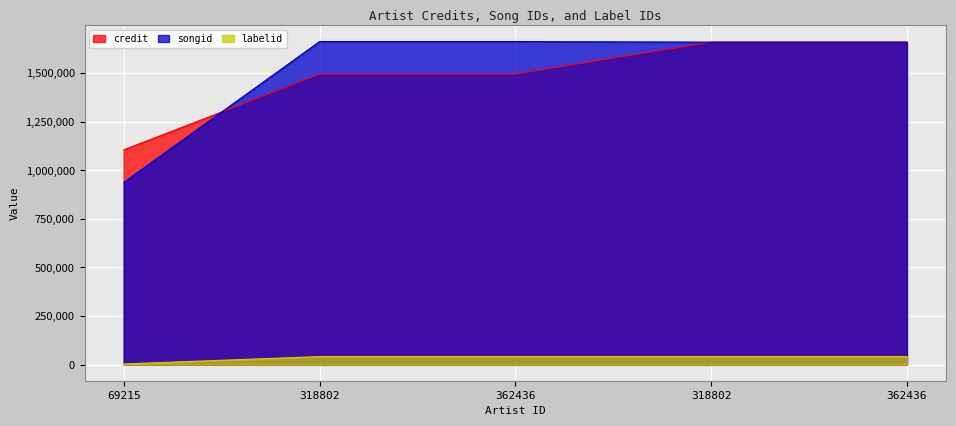

What is the minimum value for labelid?

3149